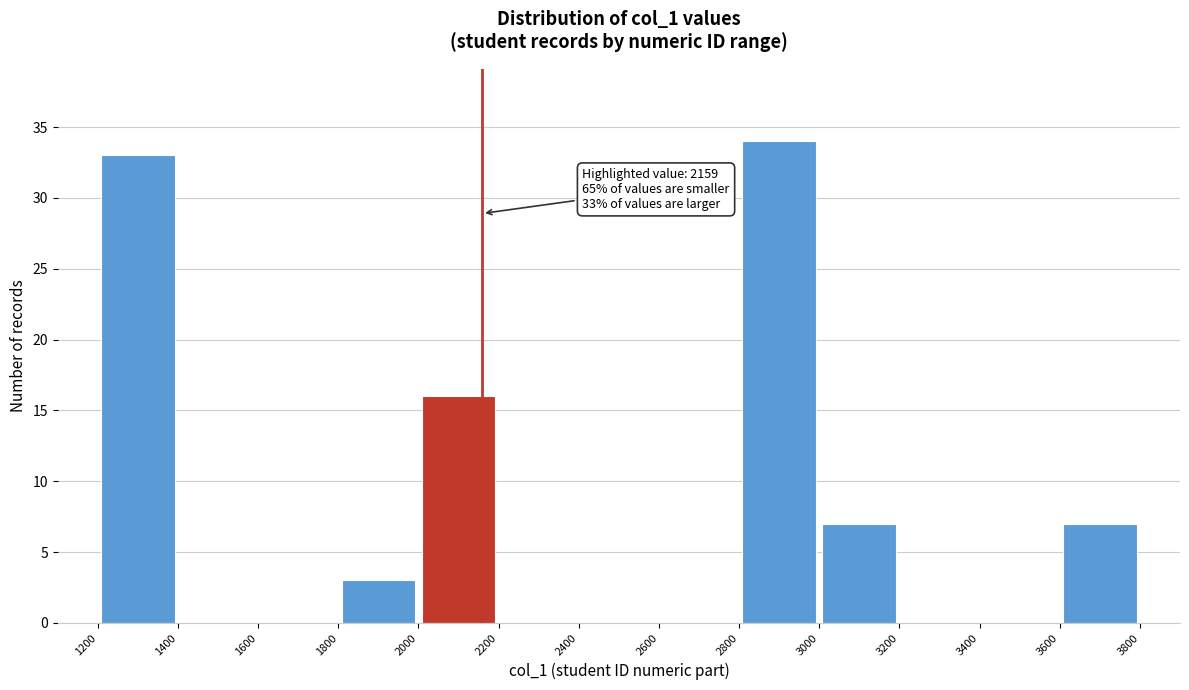

Which range on the x-axis has the tallest bar?

2800 to 3000